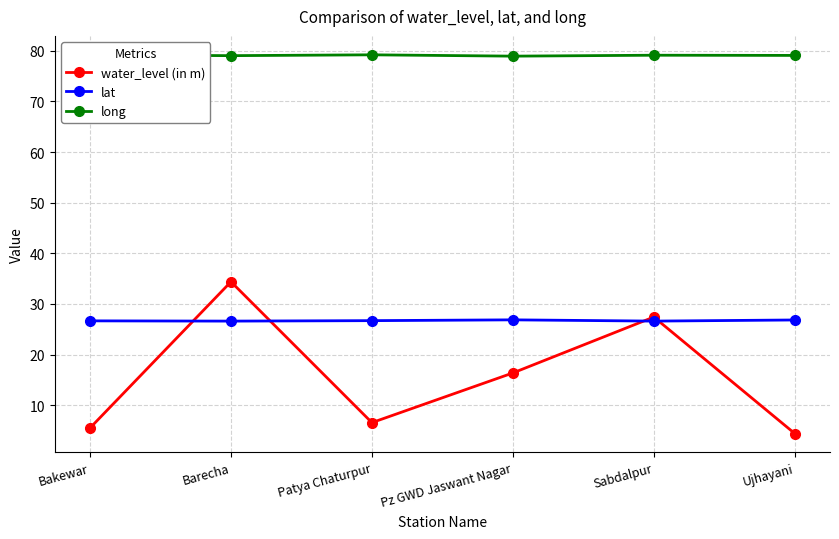

What is the total value across all series at Bakewar?

111.4